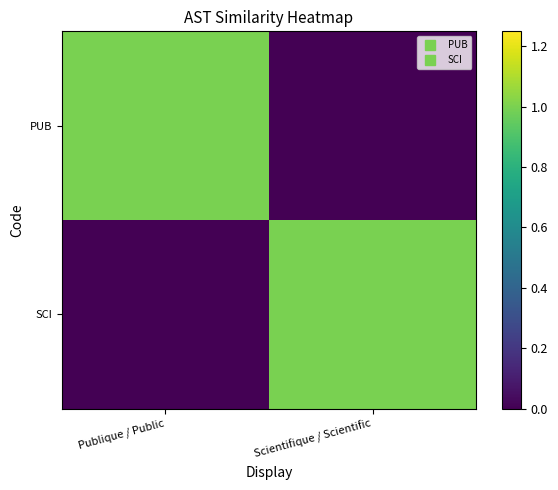

At which category is the sum across all series the highest?

Publique / Public